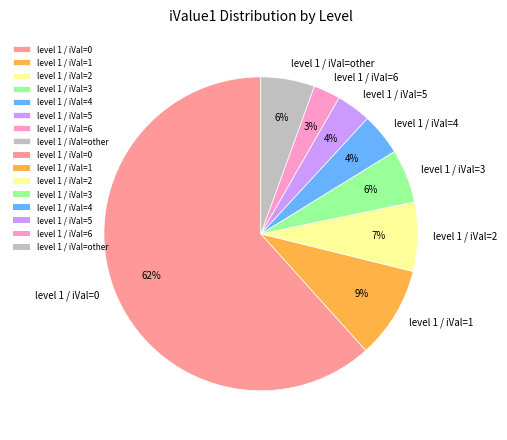

Is the sum of level 1 / iVal=2 and level 1 / iVal=6 greater than half?

No